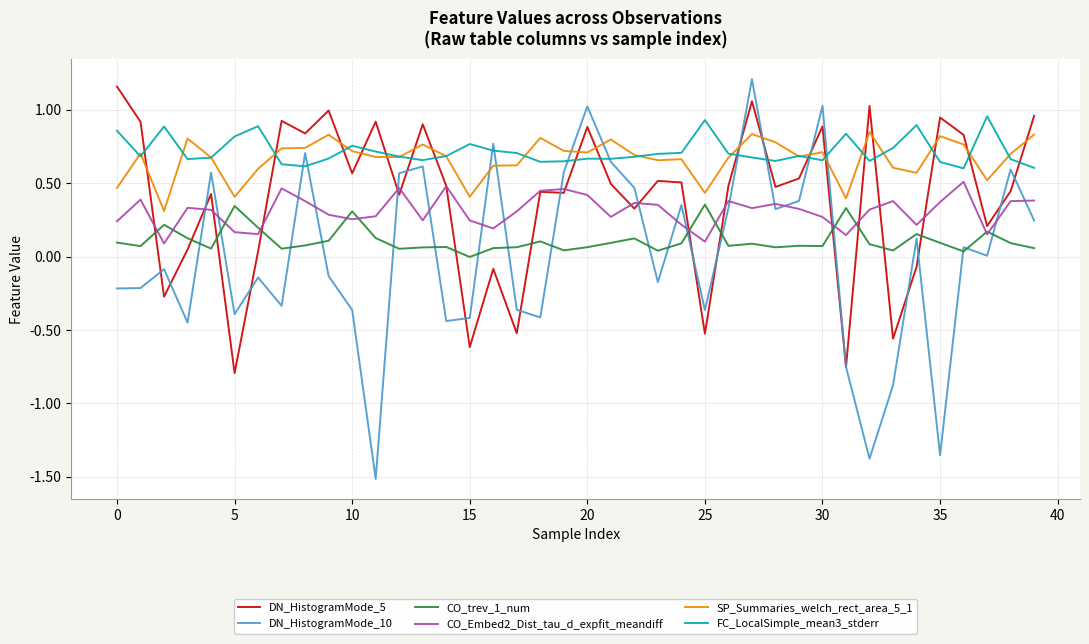

True or false: CO_trev_1_num and SP_Summaries_welch_rect_area_5_1 intersect in this chart.

False